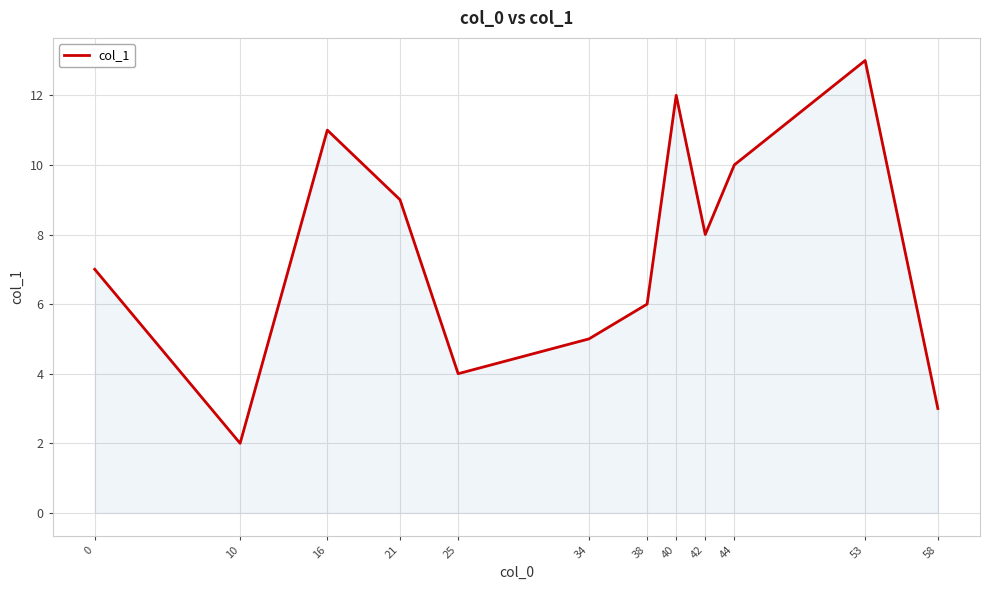

What is the ratio of the value at 44 to the value at 0?

1.4